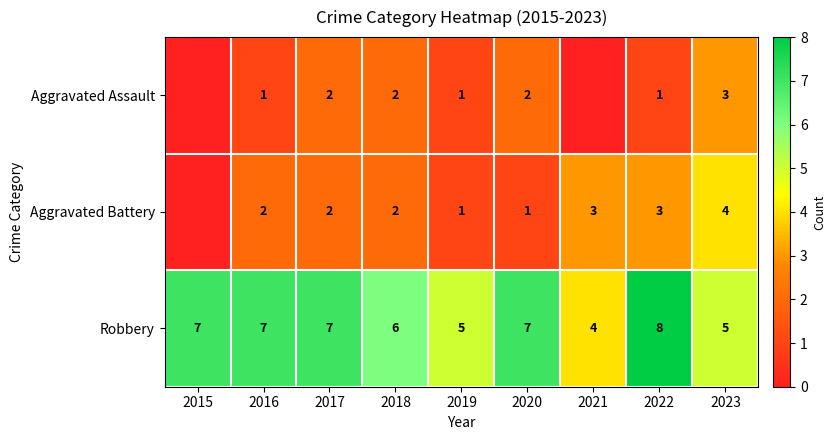

What is the difference between the maximum and minimum values in the Robbery series?

4